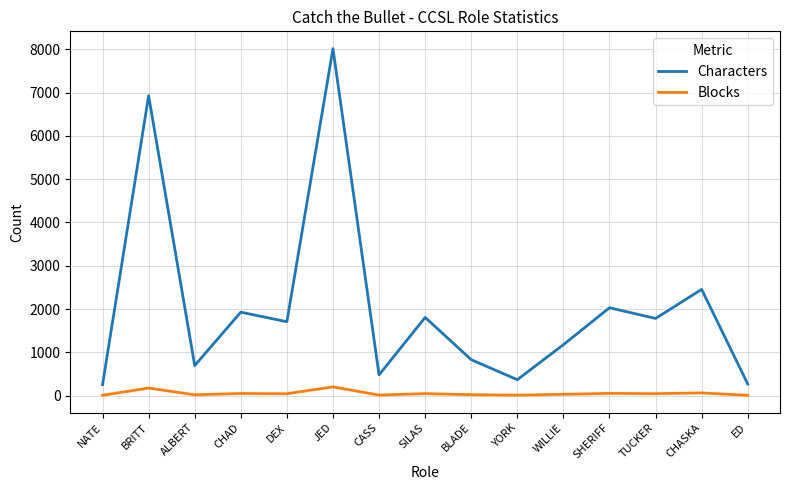

Which series has the widest spread of values?

Characters